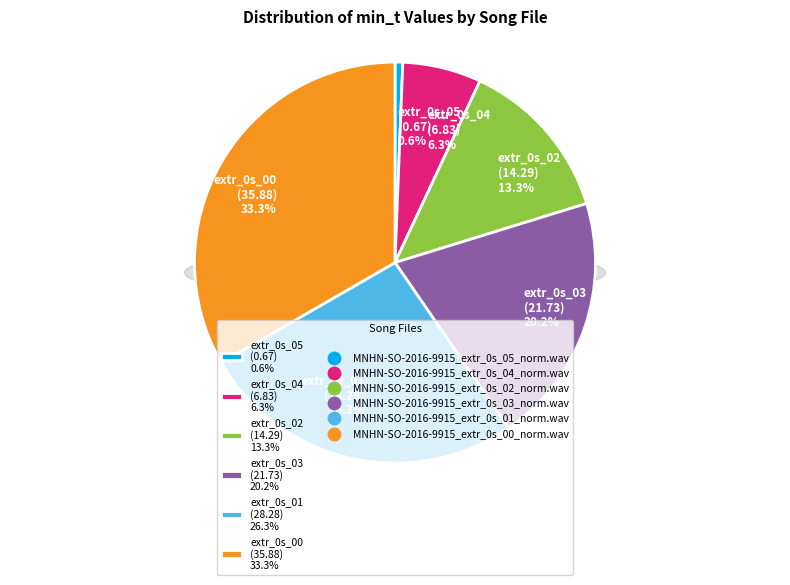

Rank the categories by value from highest to lowest.

MNHN-SO-2016-9915_extr_0s_00_norm.wav, MNHN-SO-2016-9915_extr_0s_01_norm.wav, MNHN-SO-2016-9915_extr_0s_03_norm.wav, MNHN-SO-2016-9915_extr_0s_02_norm.wav, MNHN-SO-2016-9915_extr_0s_04_norm.wav, MNHN-SO-2016-9915_extr_0s_05_norm.wav